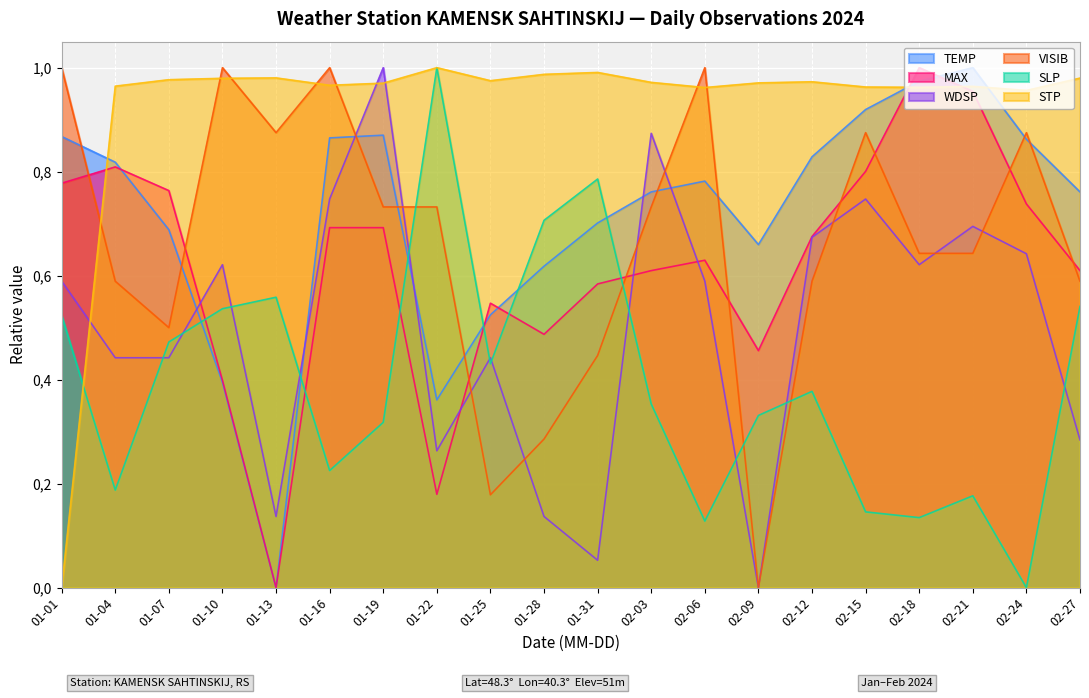

After their last crossing, which series has the higher values: WDSP or SLP?

SLP